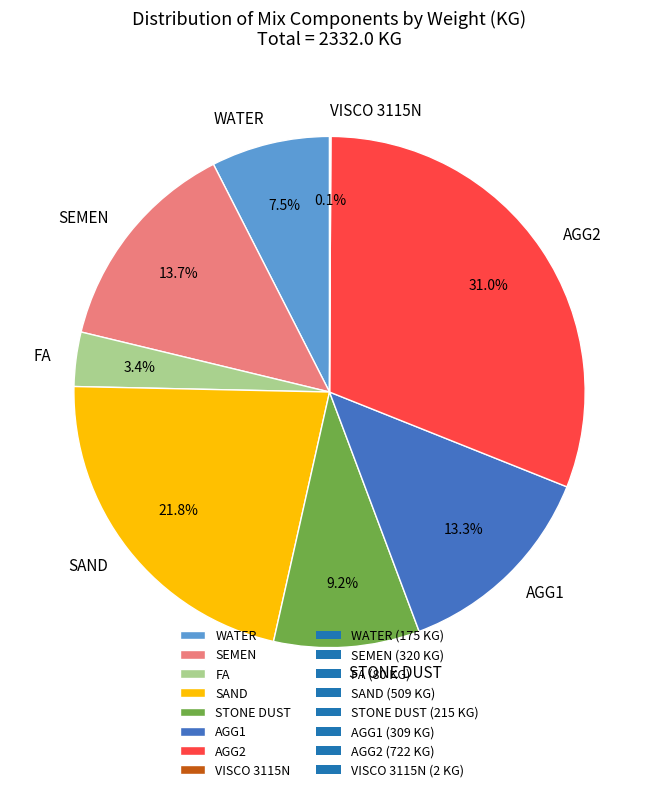

What is the largest slice in the pie chart?

AGG2